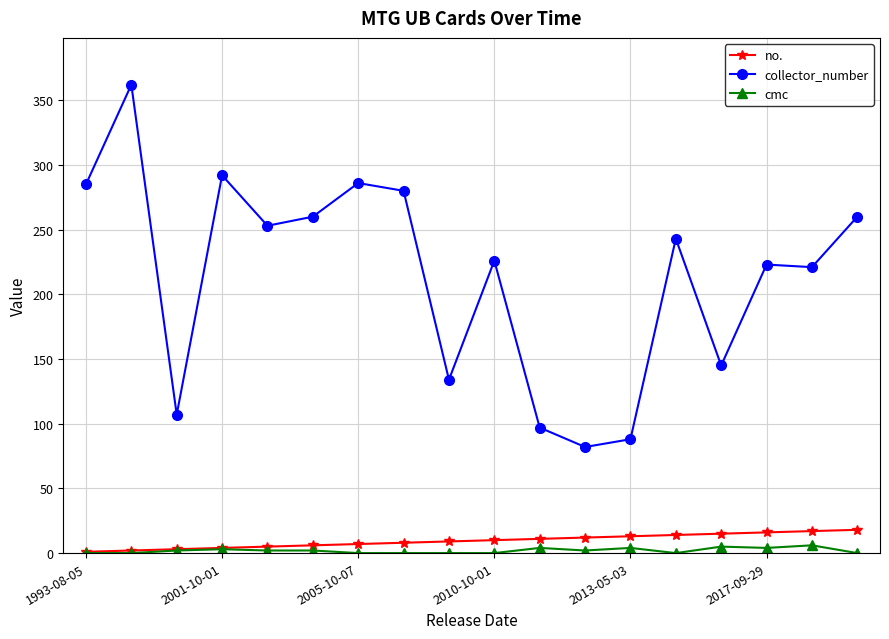

What is the lowest value of the collector_number series?

82